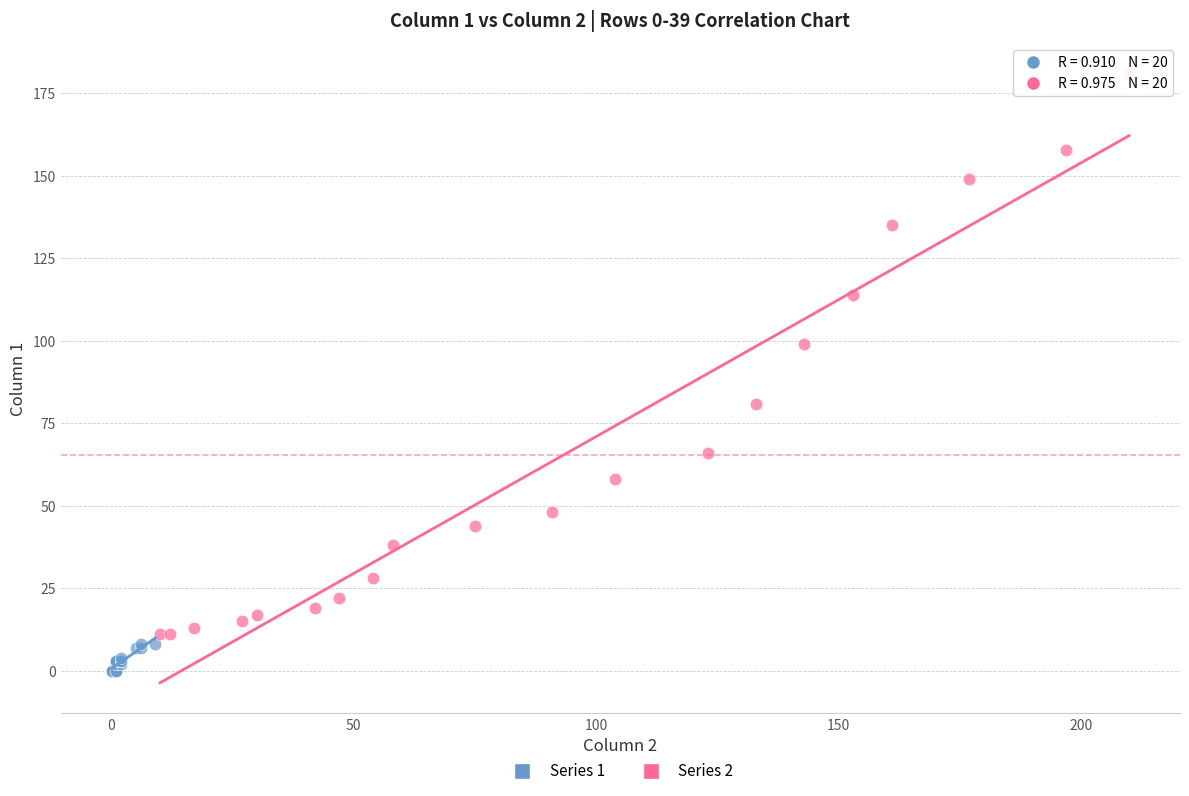

Which series contains the highest Y value?

Series 2